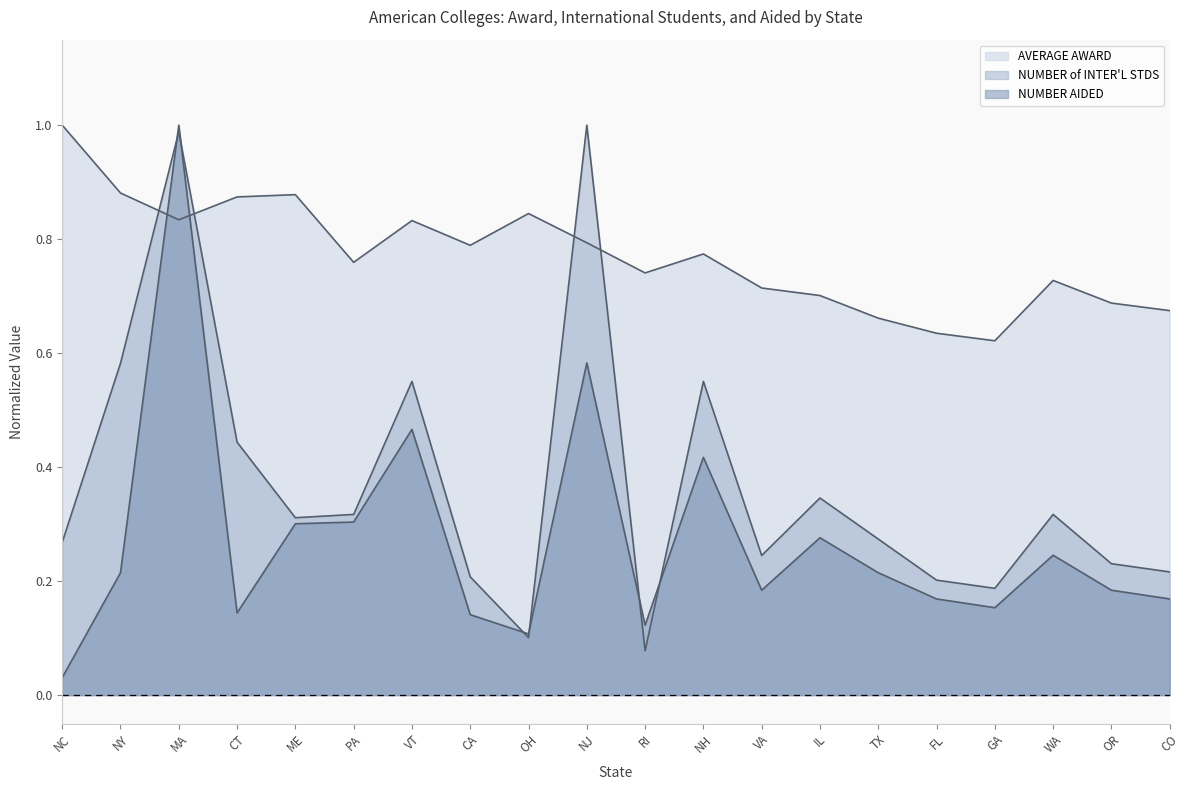

How many AVERAGE AWARD values are between 0 and 1?

20